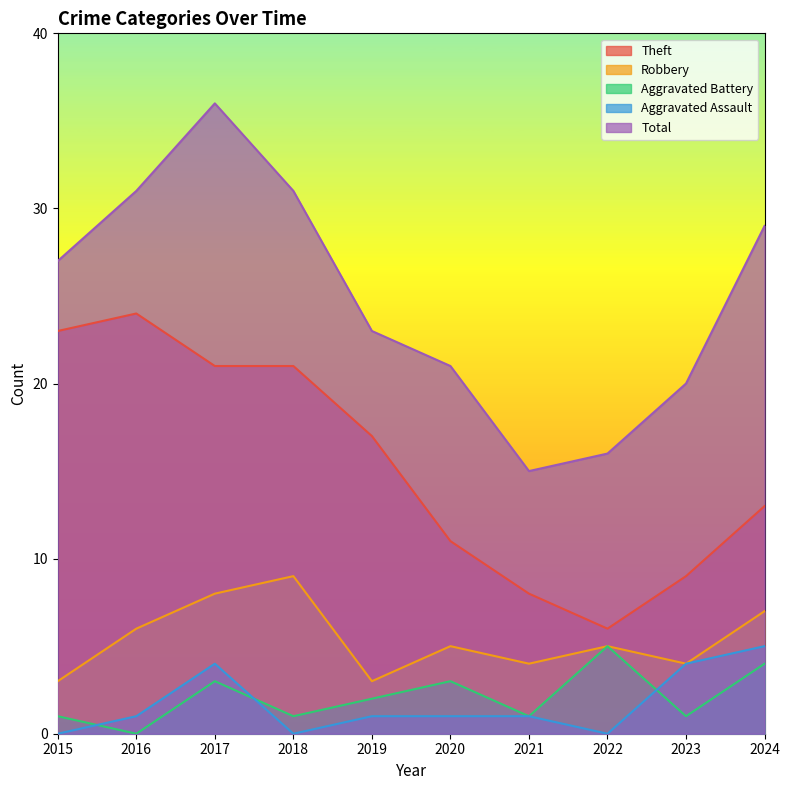

What is the sum of the Aggravated Assault values at 2021 and 2024?

6